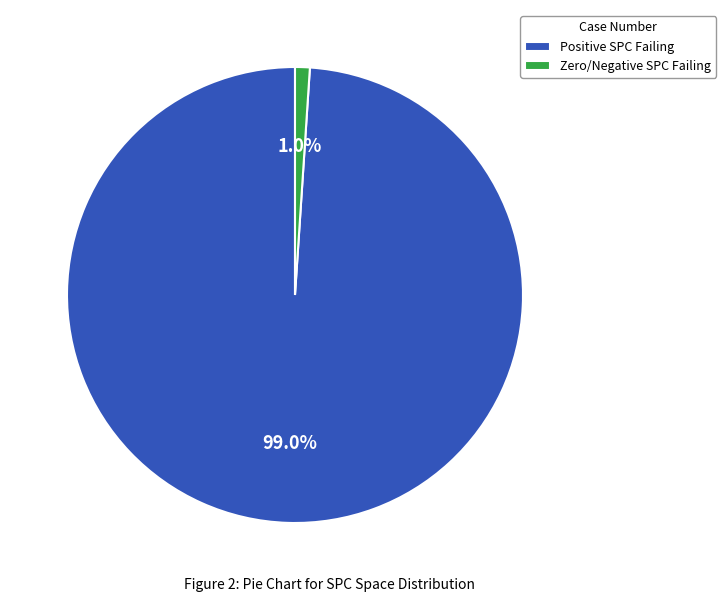

Is the sum of Zero/Negative SPC Failing and Positive SPC Failing greater than half?

Yes